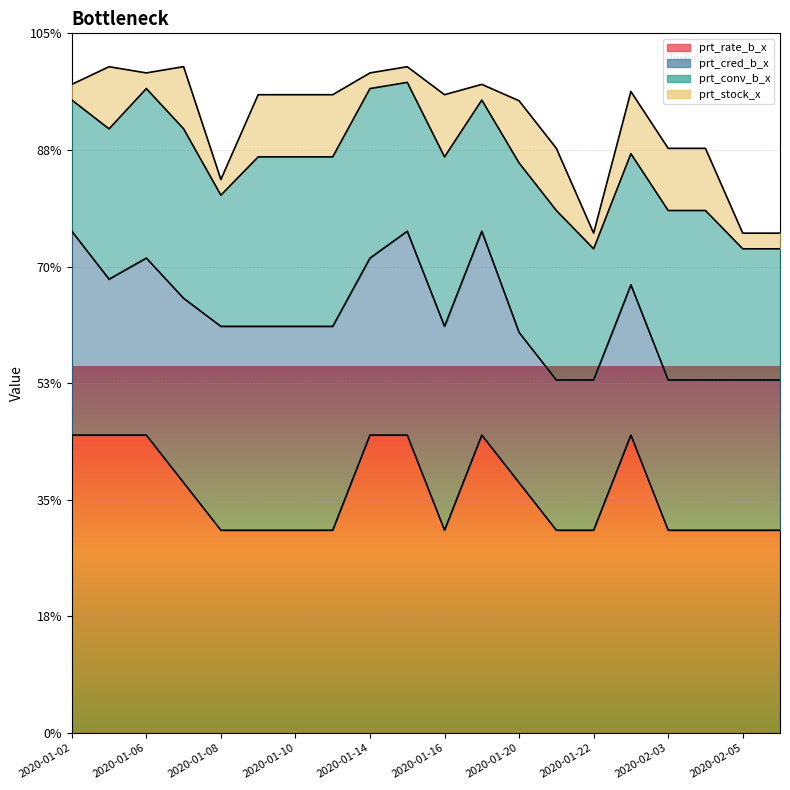

The prt_cred_b_x series shows 22.6 at 2020-02-03. True or false?

True